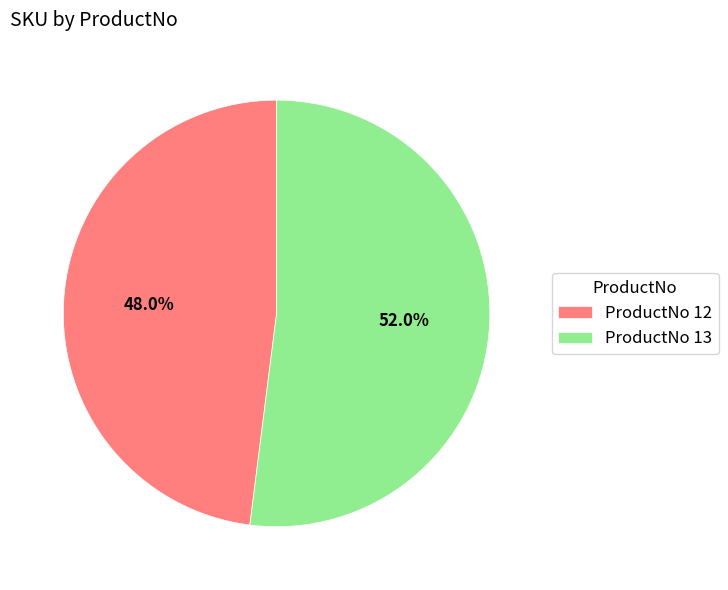

Rank the categories by value from highest to lowest.

ProductNo 13, ProductNo 12